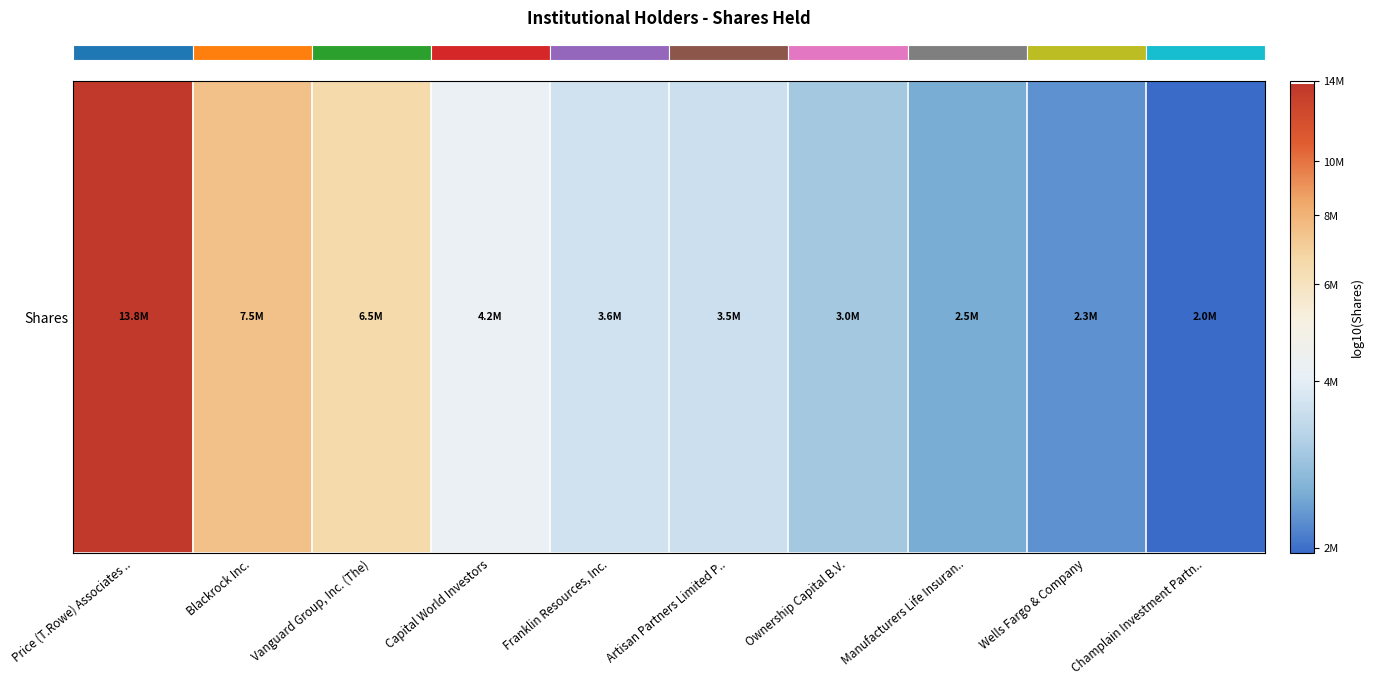

List the labels in order of value, smallest first.

Champlain Investment Partn.., Wells Fargo & Company, Manufacturers Life Insuran.., Ownership Capital B.V., Artisan Partners Limited P.., Franklin Resources, Inc., Capital World Investors, Vanguard Group, Inc. (The), Blackrock Inc., Price (T.Rowe) Associates ..